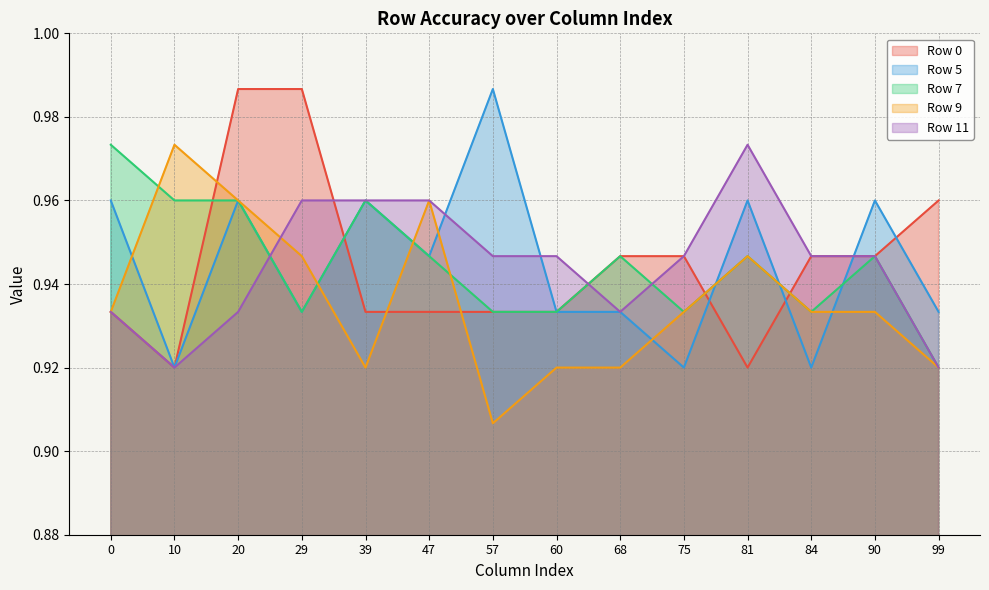

In Row 0, how many points are lower than both neighbors (excluding endpoints)?

2